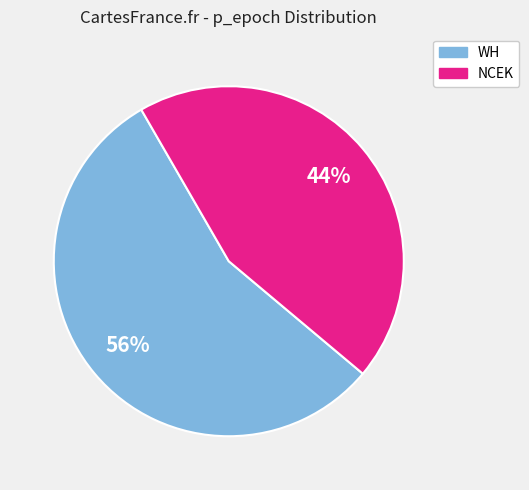

Combined, do WH and NCEK account for over 50%?

Yes